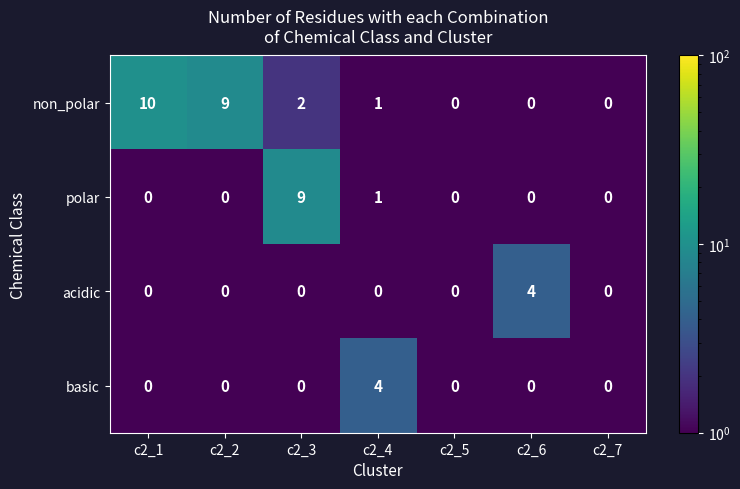

Which series has the largest range (max minus min)?

non_polar